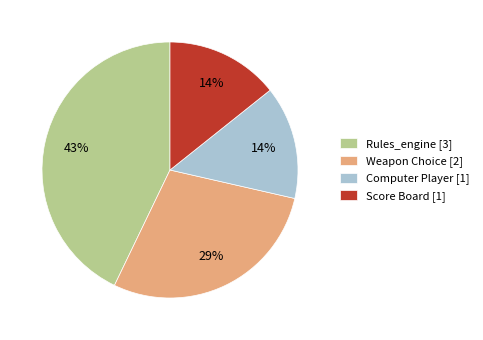

To the nearest percent, what is the combined percentage of Rules_engine and Computer Player?

57%